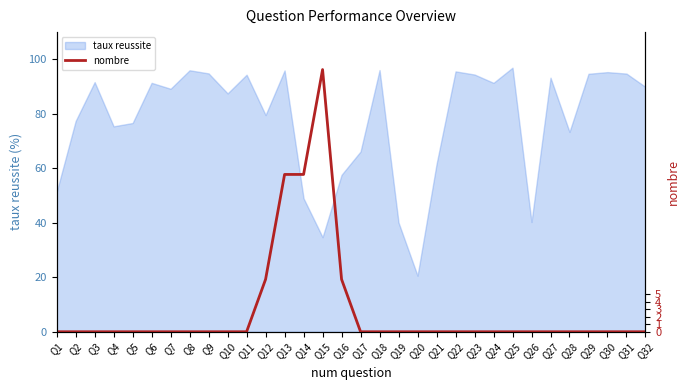

Reading left to right, list all the values displayed in this chart.

0	0	0	0	0	0	0	0	0	0	0	7	21	21	35	7	0	0	0	0	0	0	0	0	0	0	0	0	0	0	0	0